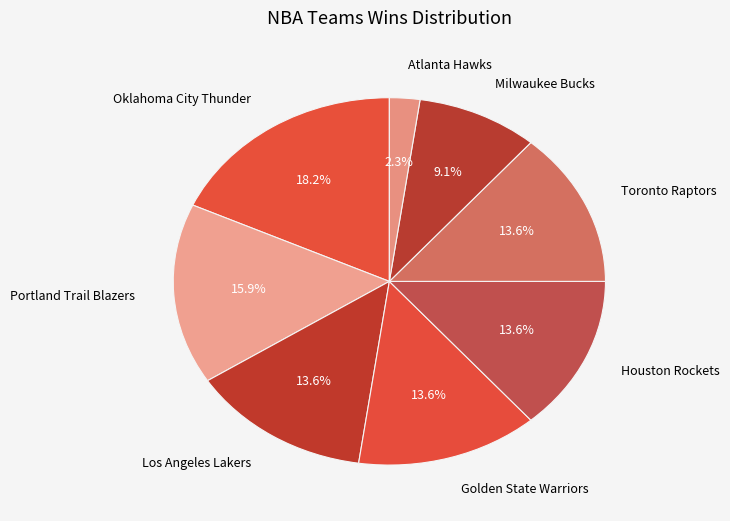

How many segments does this pie chart have?

8